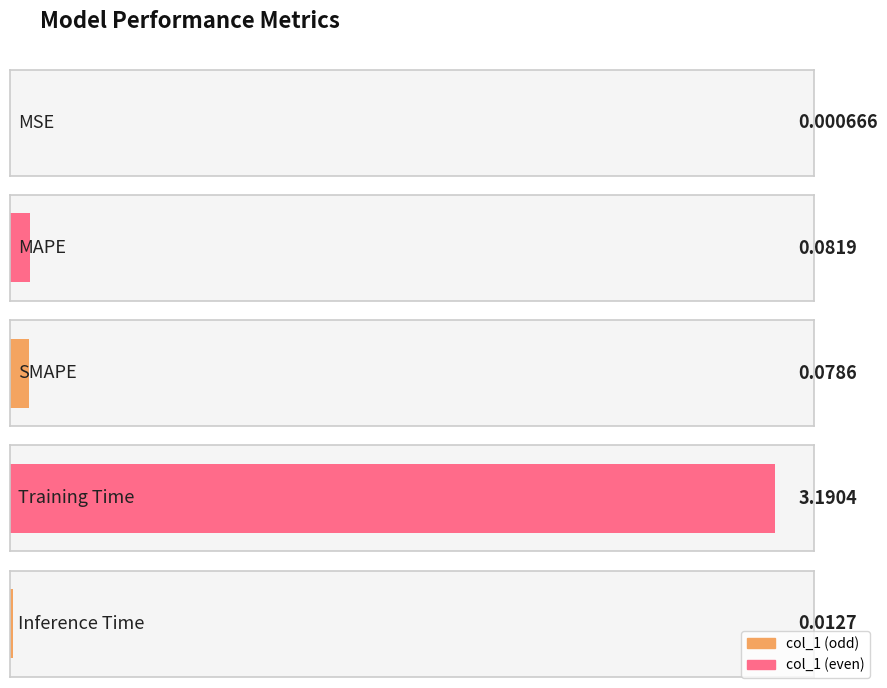

Which category has the lowest value across all series?

MSE